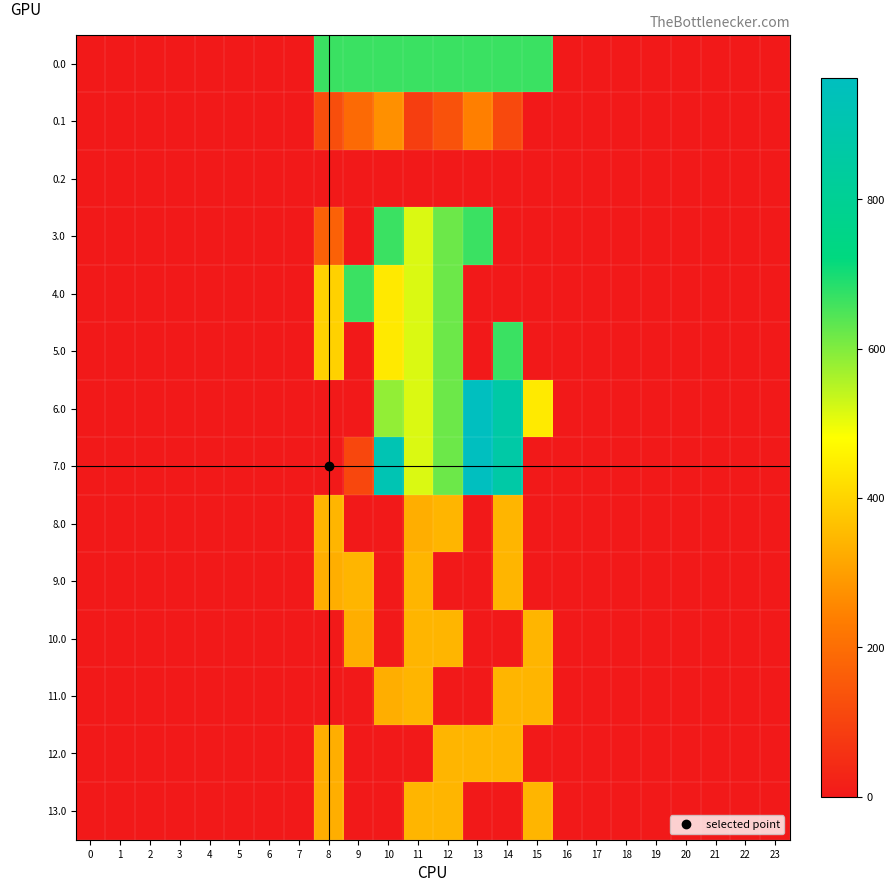

Reading left to right, list all the values displayed in this chart.

0.0: 0=0.0	1=0.0	2=0.0	3=0.0	4=0.0	5=0.0	6=0.0	7=0.0	8=666.0	9=666.0	10=666.0	11=666.0	12=666.0	13=666.0	14=666.0	15=666.0	16=0.0	17=0.0	18=0.0	19=0.0	20=0.0	21=0.0	22=0.0	23=0.0
0.1: 0=0.0	1=0.0	2=0.0	3=0.0	4=0.0	5=0.0	6=0.0	7=0.0	8=125.2	9=191.1	10=274.1	11=87.0	12=134.6	13=241.5	14=113.7	15=0.0	16=0.0	17=0.0	18=0.0	19=0.0	20=0.0	21=0.0	22=0.0	23=0.0
0.2: 0=0.0	1=0.0	2=0.0	3=0.0	4=0.0	5=0.0	6=0.0	7=0.0	8=0.0	9=0.0	10=0.0	11=0.0	12=0.0	13=0.0	14=0.0	15=0.0	16=0.0	17=0.0	18=0.0	19=0.0	20=0.0	21=0.0	22=0.0	23=0.0
3.0: 0=0.0	1=0.0	2=0.0	3=0.0	4=0.0	5=0.0	6=0.0	7=0.0	8=169.7	9=0.0	10=666.0	11=516.0	12=619.4	13=666.0	14=0.0	15=0.0	16=0.0	17=0.0	18=0.0	19=0.0	20=0.0	21=0.0	22=0.0	23=0.0
4.0: 0=0.0	1=0.0	2=0.0	3=0.0	4=0.0	5=0.0	6=0.0	7=0.0	8=395.3	9=666.0	10=440.4	11=516.0	12=619.4	13=0.0	14=0.0	15=0.0	16=0.0	17=0.0	18=0.0	19=0.0	20=0.0	21=0.0	22=0.0	23=0.0
5.0: 0=0.0	1=0.0	2=0.0	3=0.0	4=0.0	5=0.0	6=0.0	7=0.0	8=395.3	9=0.0	10=440.4	11=516.0	12=619.4	13=0.0	14=666.0	15=0.0	16=0.0	17=0.0	18=0.0	19=0.0	20=0.0	21=0.0	22=0.0	23=0.0
6.0: 0=0.0	1=0.0	2=0.0	3=0.0	4=0.0	5=0.0	6=0.0	7=0.0	8=0.0	9=0.0	10=583.8	11=516.0	12=619.4	13=962.7	14=870.3	15=443.0	16=0.0	17=0.0	18=0.0	19=0.0	20=0.0	21=0.0	22=0.0	23=0.0
7.0: 0=0.0	1=0.0	2=0.0	3=0.0	4=0.0	5=0.0	6=0.0	7=0.0	8=0.0	9=110.7	10=916.2	11=516.0	12=619.4	13=962.7	14=870.3	15=0.0	16=0.0	17=0.0	18=0.0	19=0.0	20=0.0	21=0.0	22=0.0	23=0.0
8.0: 0=0.0	1=0.0	2=0.0	3=0.0	4=0.0	5=0.0	6=0.0	7=0.0	8=343.0	9=0.0	10=0.0	11=329.1	12=343.0	13=0.0	14=343.0	15=0.0	16=0.0	17=0.0	18=0.0	19=0.0	20=0.0	21=0.0	22=0.0	23=0.0
9.0: 0=0.0	1=0.0	2=0.0	3=0.0	4=0.0	5=0.0	6=0.0	7=0.0	8=329.1	9=343.0	10=0.0	11=343.0	12=0.0	13=0.0	14=343.0	15=0.0	16=0.0	17=0.0	18=0.0	19=0.0	20=0.0	21=0.0	22=0.0	23=0.0
10.0: 0=0.0	1=0.0	2=0.0	3=0.0	4=0.0	5=0.0	6=0.0	7=0.0	8=0.0	9=329.1	10=0.0	11=343.0	12=343.0	13=0.0	14=0.0	15=343.0	16=0.0	17=0.0	18=0.0	19=0.0	20=0.0	21=0.0	22=0.0	23=0.0
11.0: 0=0.0	1=0.0	2=0.0	3=0.0	4=0.0	5=0.0	6=0.0	7=0.0	8=0.0	9=0.0	10=329.1	11=343.0	12=0.0	13=0.0	14=343.0	15=343.0	16=0.0	17=0.0	18=0.0	19=0.0	20=0.0	21=0.0	22=0.0	23=0.0
12.0: 0=0.0	1=0.0	2=0.0	3=0.0	4=0.0	5=0.0	6=0.0	7=0.0	8=329.1	9=0.0	10=0.0	11=0.0	12=343.0	13=343.0	14=343.0	15=0.0	16=0.0	17=0.0	18=0.0	19=0.0	20=0.0	21=0.0	22=0.0	23=0.0
13.0: 0=0.0	1=0.0	2=0.0	3=0.0	4=0.0	5=0.0	6=0.0	7=0.0	8=329.1	9=0.0	10=0.0	11=343.0	12=343.0	13=0.0	14=0.0	15=343.0	16=0.0	17=0.0	18=0.0	19=0.0	20=0.0	21=0.0	22=0.0	23=0.0